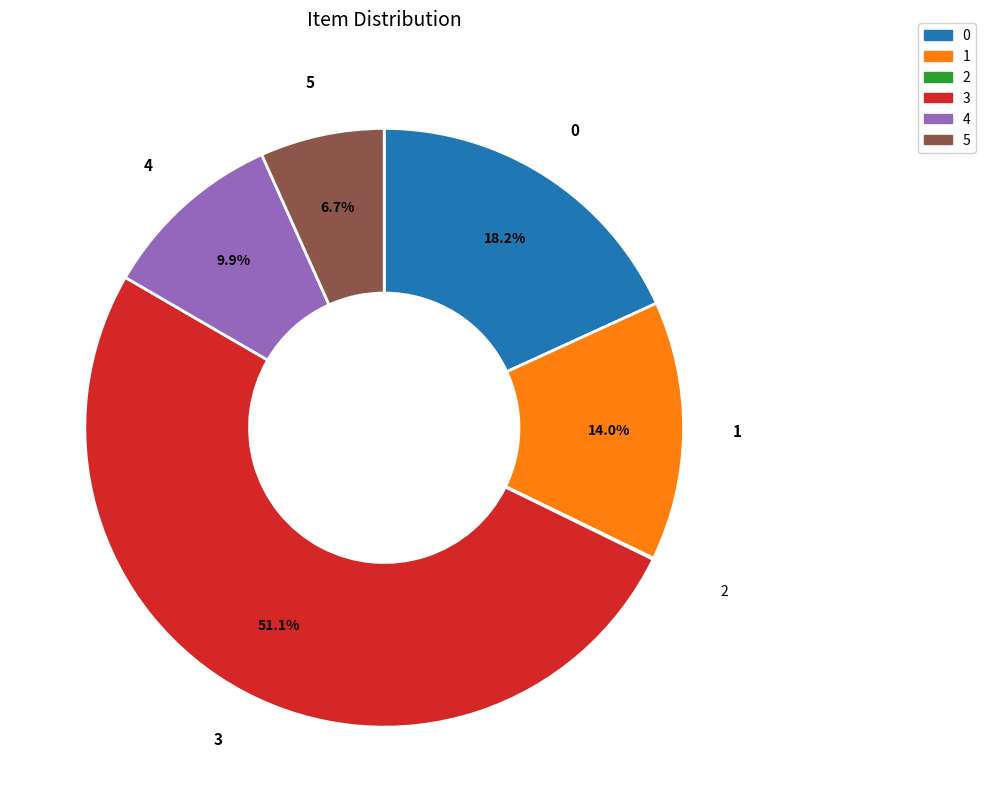

What is the ratio of the value at 4 to the value at 5?

1.5